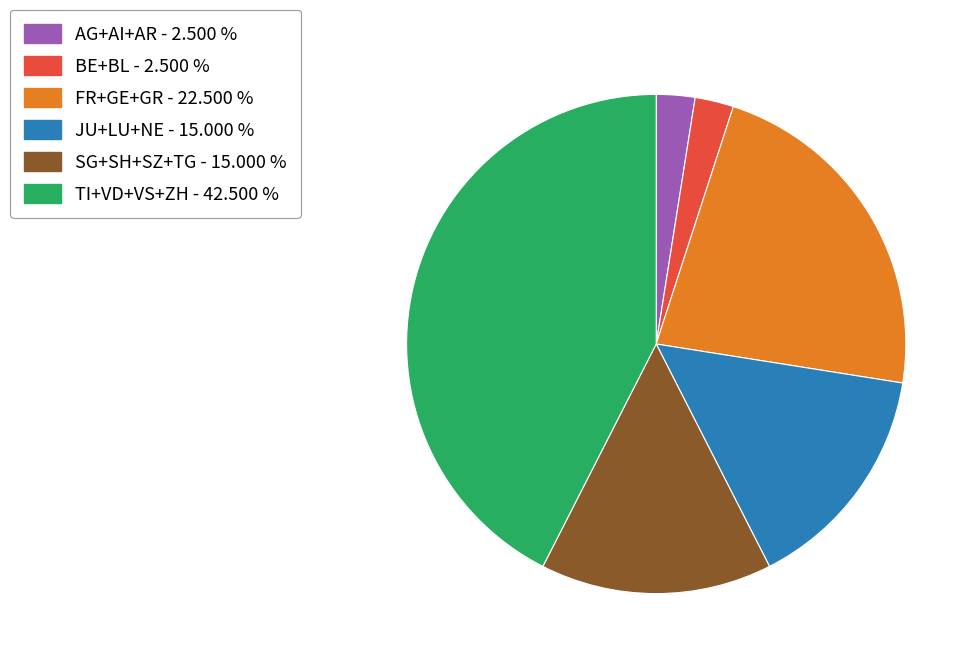

Does any single category account for the majority?

No